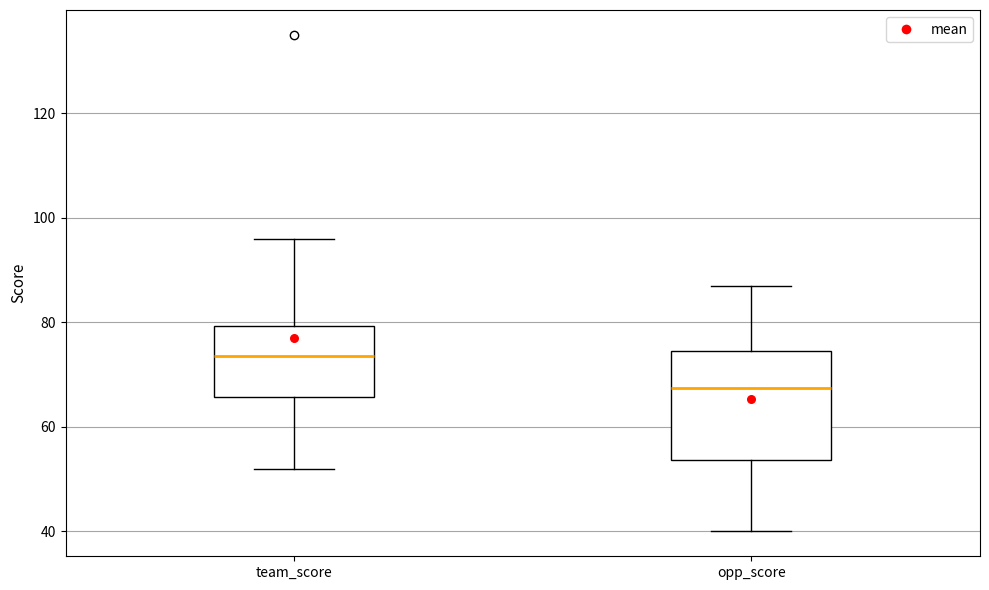

Reading left to right, transcribe this box plot: for each box, give where its median line is, the range the box spans, and where its two whiskers end, as read against the y-axis. The values are not printed on the chart, so give them approximately, as read against the axis.

team_score: median 74, box 66 to 80, whiskers 52 to 96
opp_score: median 68, box 54 to 74, whiskers 40 to 88